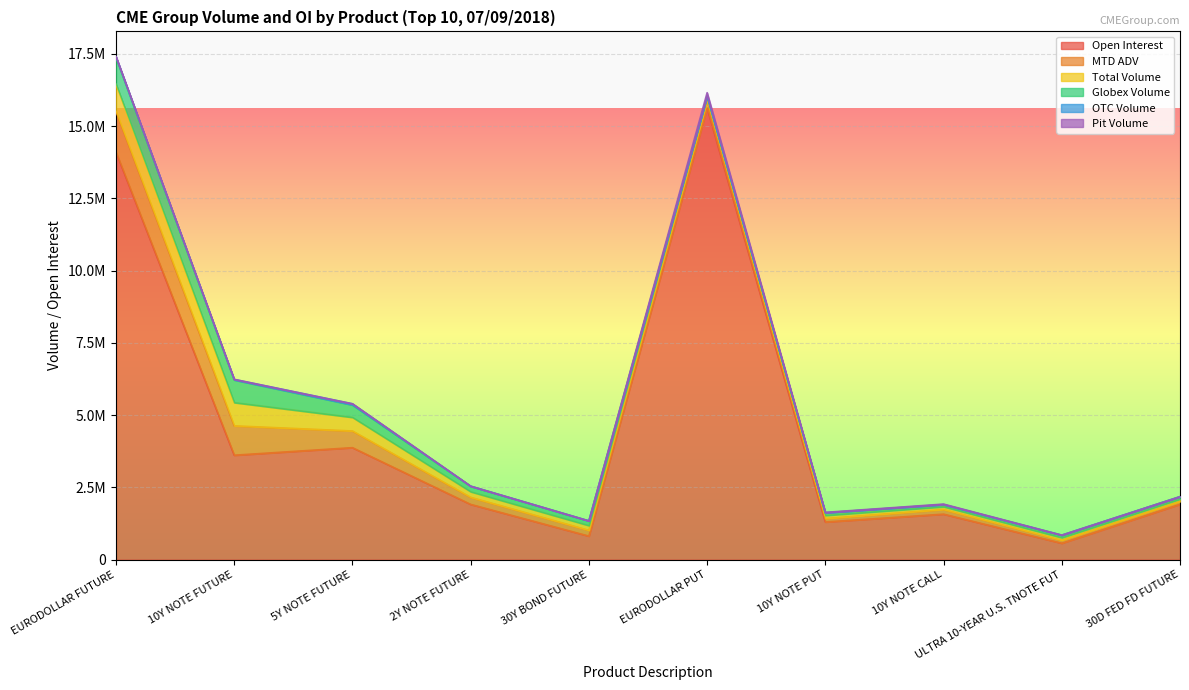

True or false: MTD ADV and OTC Volume intersect in this chart.

False